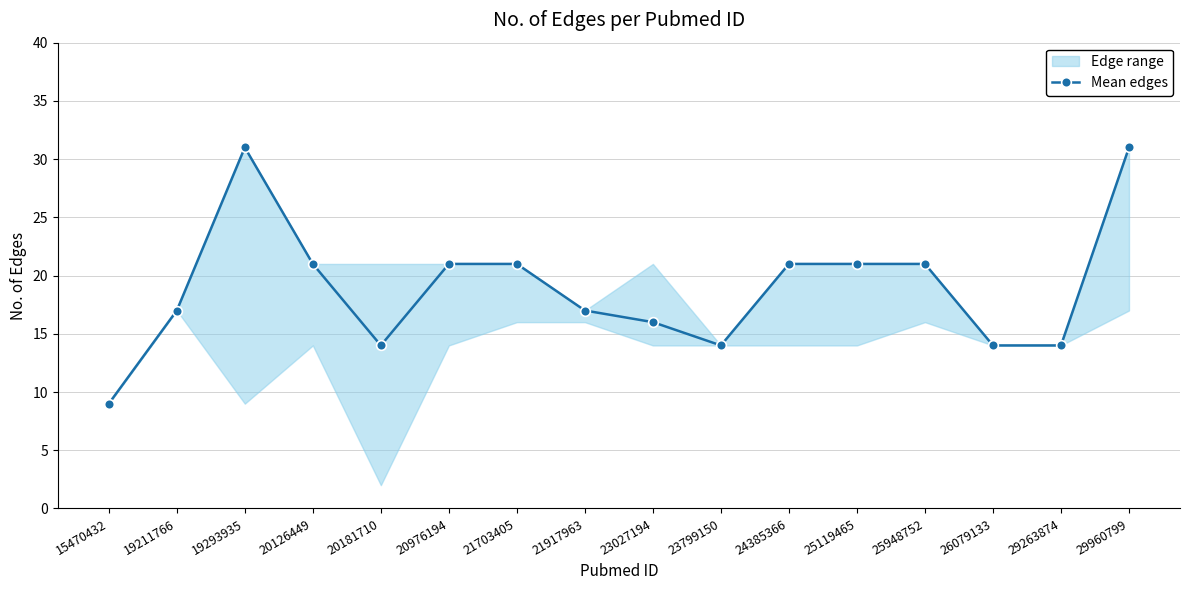

Which label corresponds to the largest value in the chart?

19293935